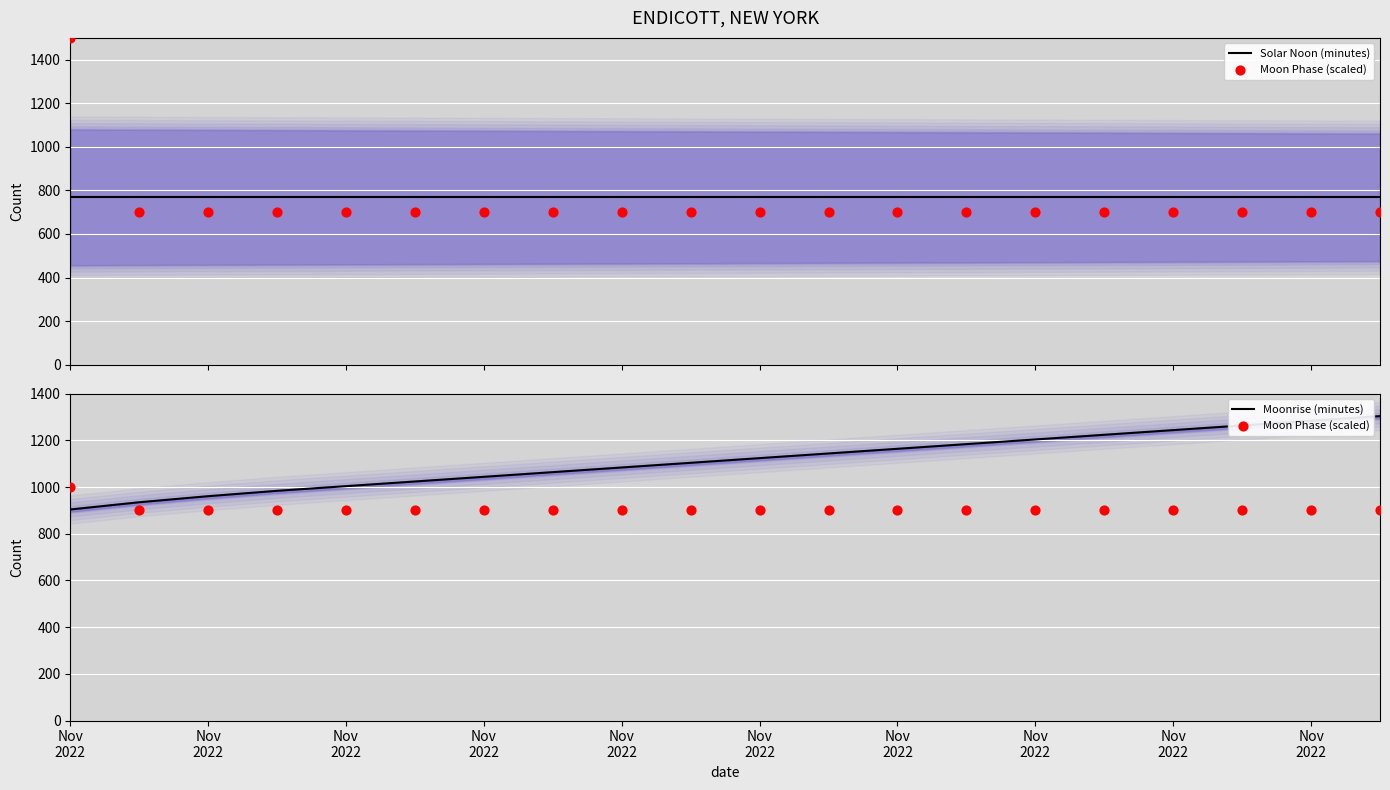

Which series has the largest total across all categories?

Moonrise (minutes)